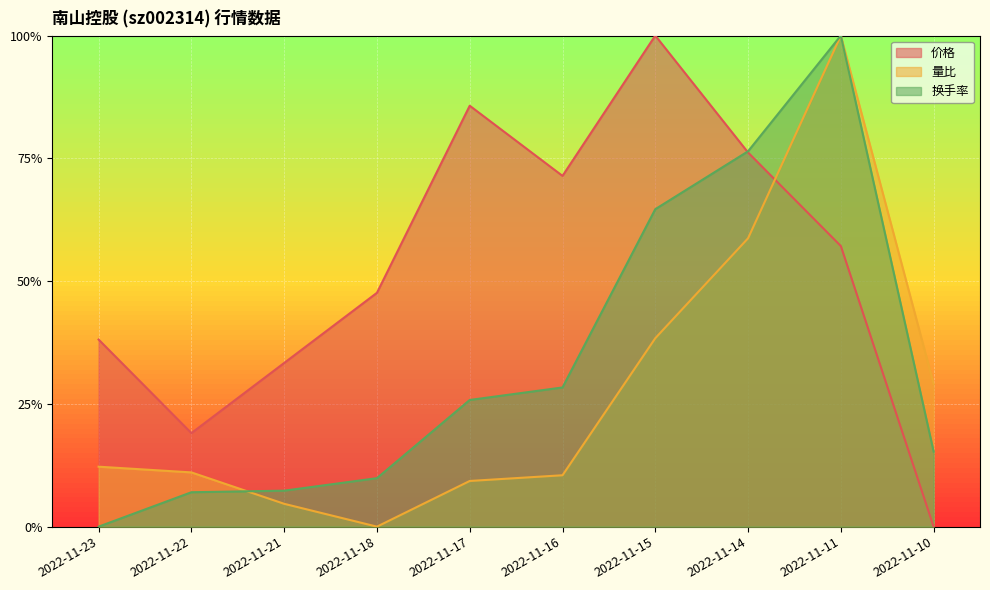

Reading left to right, transcribe all the data shown in this chart.

价格: 2022-11-23=0.4	2022-11-22=0.2	2022-11-21=0.3	2022-11-18=0.5	2022-11-17=0.9	2022-11-16=0.7	2022-11-15=1.0	2022-11-14=0.8	2022-11-11=0.6	2022-11-10=0.0
量比: 2022-11-23=0.1	2022-11-22=0.1	2022-11-21=0.0	2022-11-18=0.0	2022-11-17=0.1	2022-11-16=0.1	2022-11-15=0.4	2022-11-14=0.6	2022-11-11=1.0	2022-11-10=0.3
换手率: 2022-11-23=0.0	2022-11-22=0.1	2022-11-21=0.1	2022-11-18=0.1	2022-11-17=0.3	2022-11-16=0.3	2022-11-15=0.6	2022-11-14=0.8	2022-11-11=1.0	2022-11-10=0.2